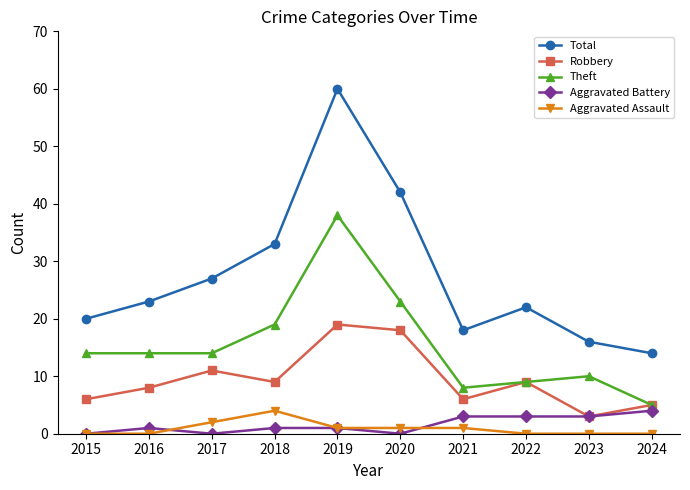

What are all the series names shown in the legend?

Total, Robbery, Theft, Aggravated Battery, Aggravated Assault